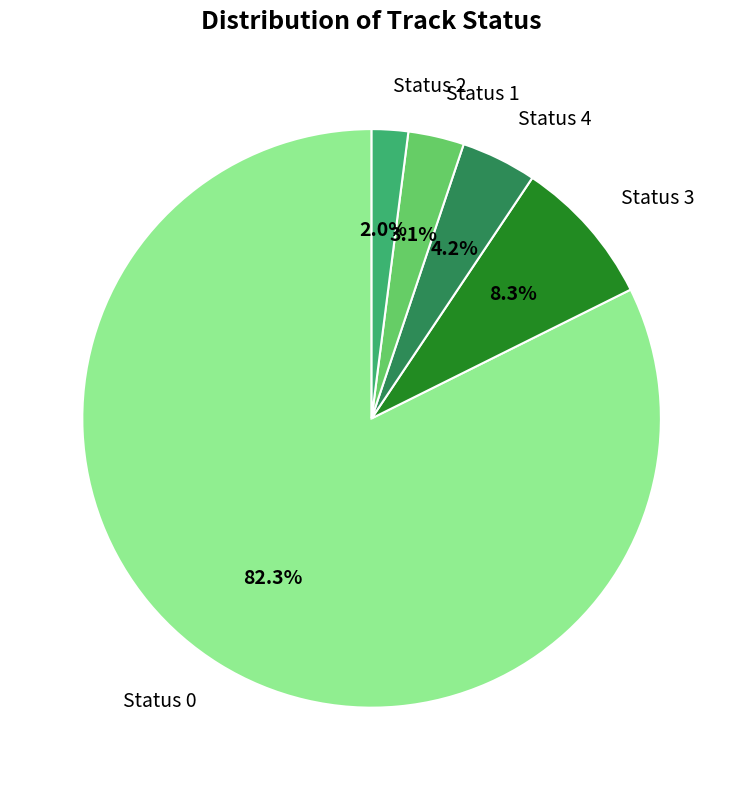

What percentage do Status 1 and Status 3 together represent?

11.4%